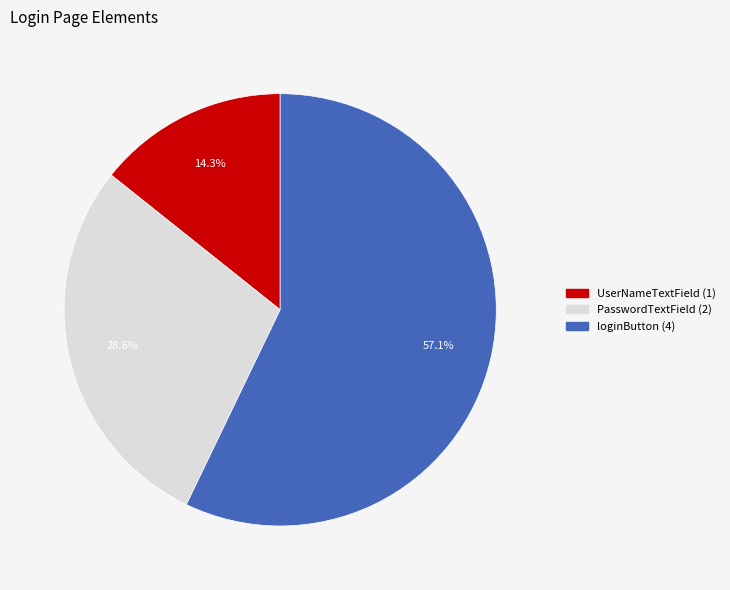

To the nearest percent, what portion does PasswordTextField represent?

29%